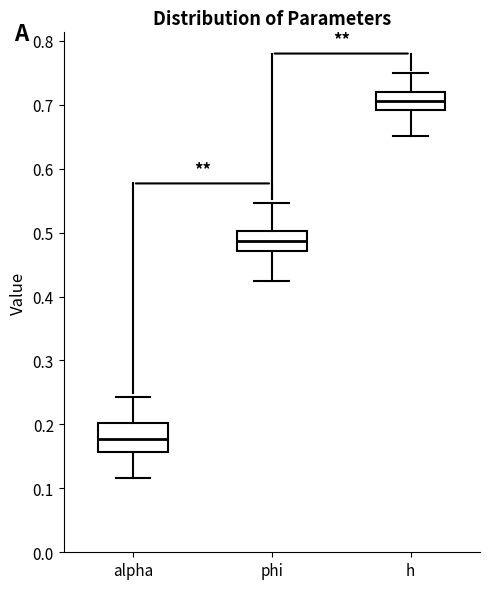

Which box's median line is the lowest?

alpha